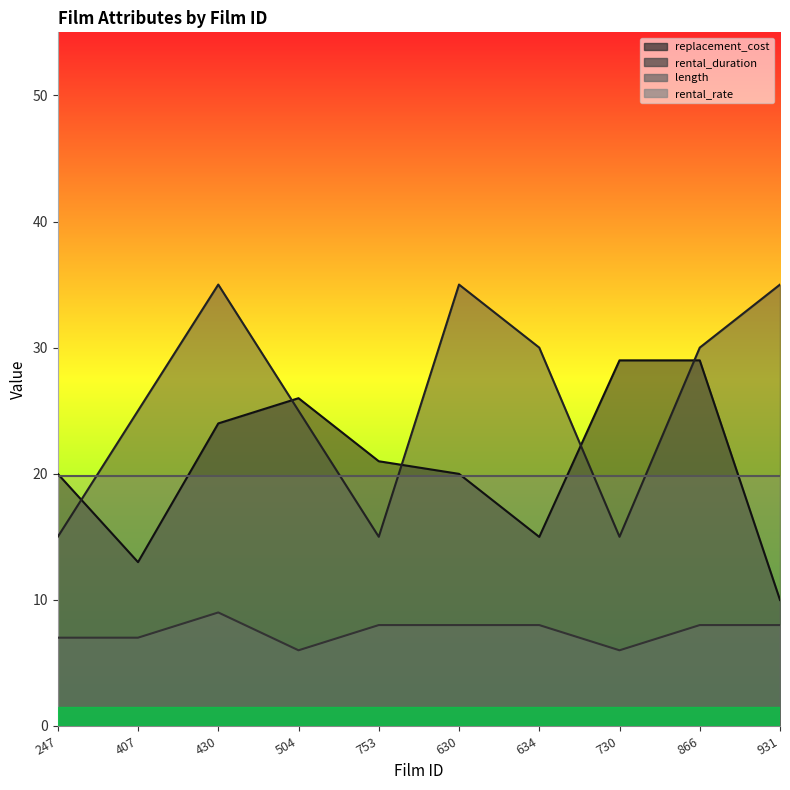

What is the average value of the rental_duration series?

26.0